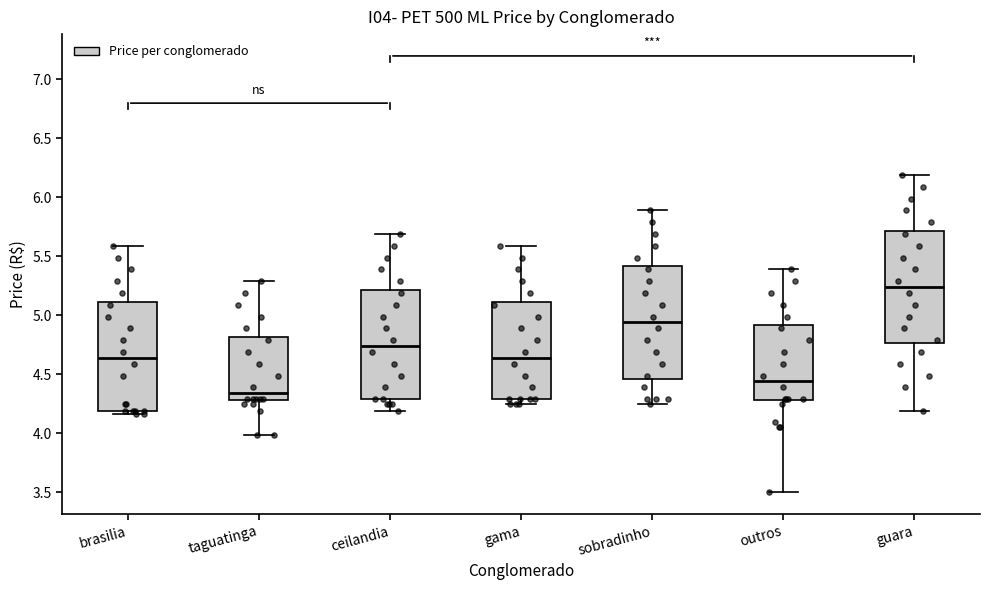

Reading left to right, read every box against the y-axis: the position of its median line, the range the box covers, and the ends of its whiskers. The values are not printed on the chart, so give them approximately, as read against the axis.

brasilia: median 4.65, box 4.20 to 5.10, whiskers 4.15 to 5.60
taguatinga: median 4.35, box 4.30 to 4.80, whiskers 4.00 to 5.30
ceilandia: median 4.75, box 4.30 to 5.20, whiskers 4.20 to 5.70
gama: median 4.65, box 4.30 to 5.10, whiskers 4.25 to 5.60
sobradinho: median 4.95, box 4.45 to 5.40, whiskers 4.25 to 5.90
outros: median 4.45, box 4.30 to 4.90, whiskers 3.50 to 5.40
guara: median 5.25, box 4.75 to 5.70, whiskers 4.20 to 6.20